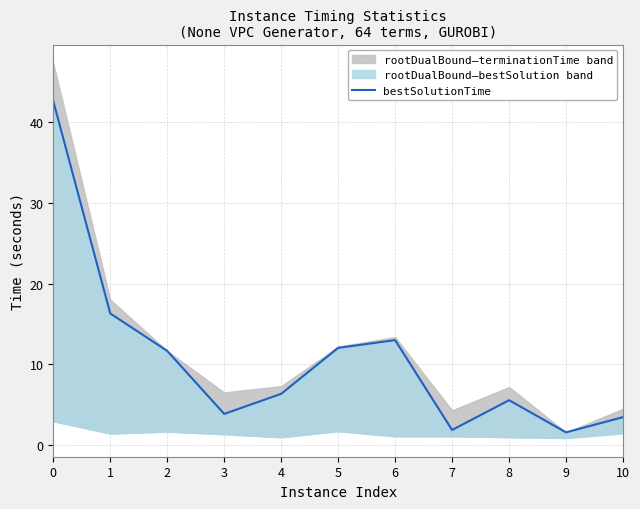

Rank the categories by value from lowest to highest.

9, 7, 10, 3, 8, 4, 2, 5, 6, 1, 0